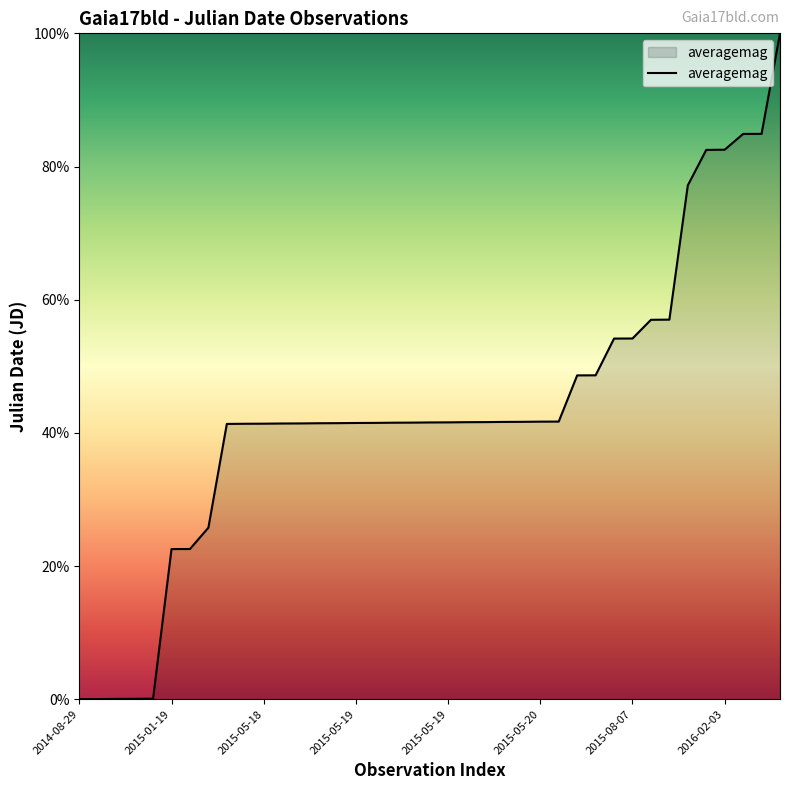

How many lines are shown in the chart?

1